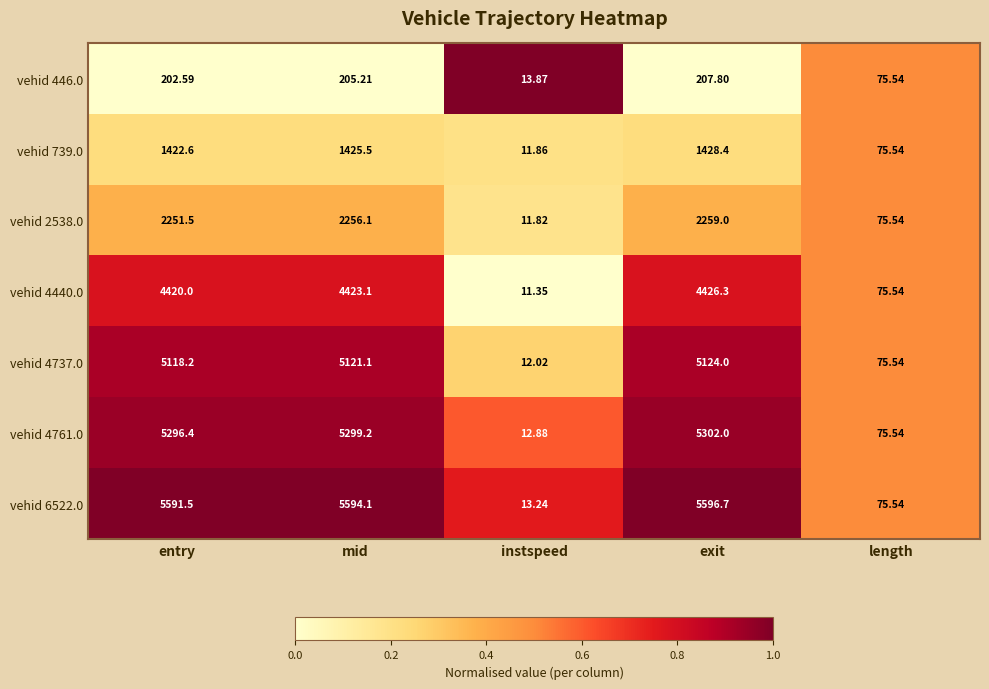

Where does the vehid 446.0 series first go above 202?

entry